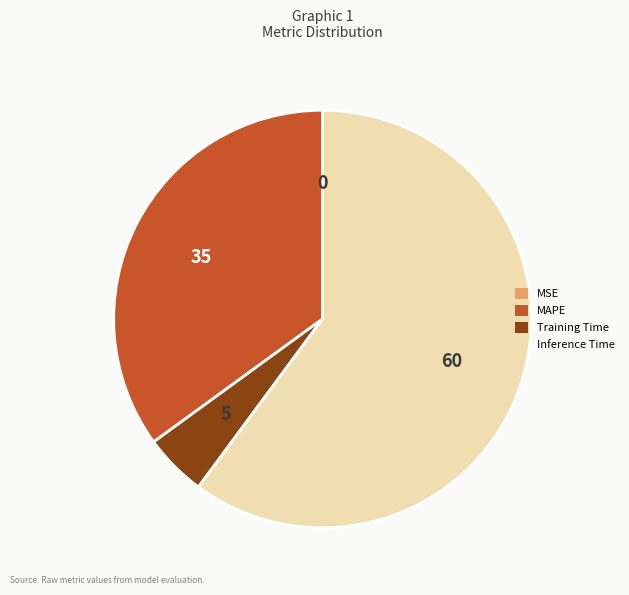

Between MAPE and Inference Time, which is larger?

Inference Time